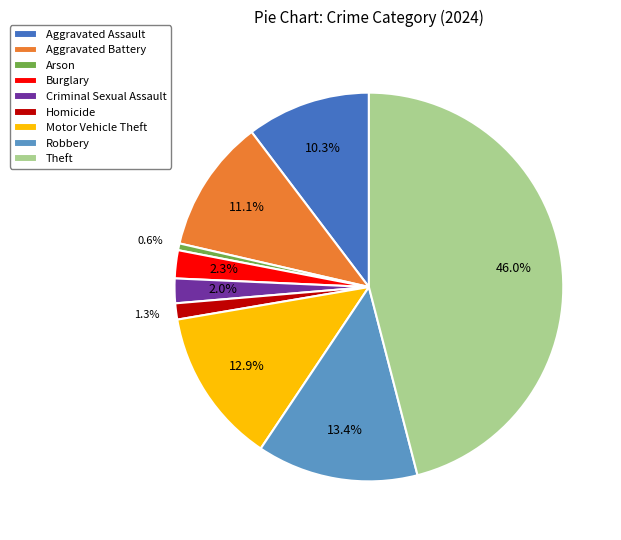

Does any single category account for the majority?

No